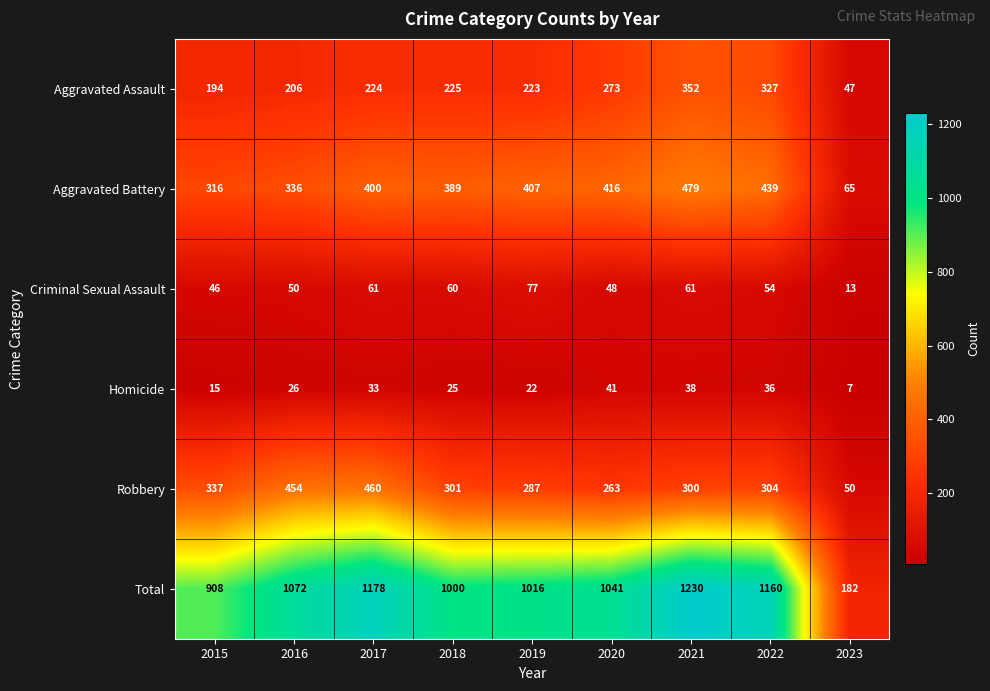

At 2017, list the series in order from largest to smallest.

Total, Robbery, Aggravated Battery, Aggravated Assault, Criminal Sexual Assault, Homicide